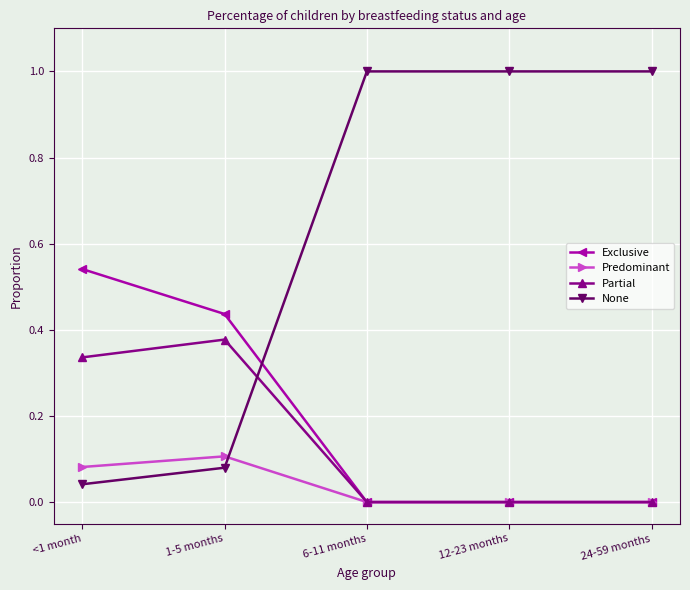

Is the value of Exclusive at 12-23 months greater than the value of Predominant at <1 month?

No